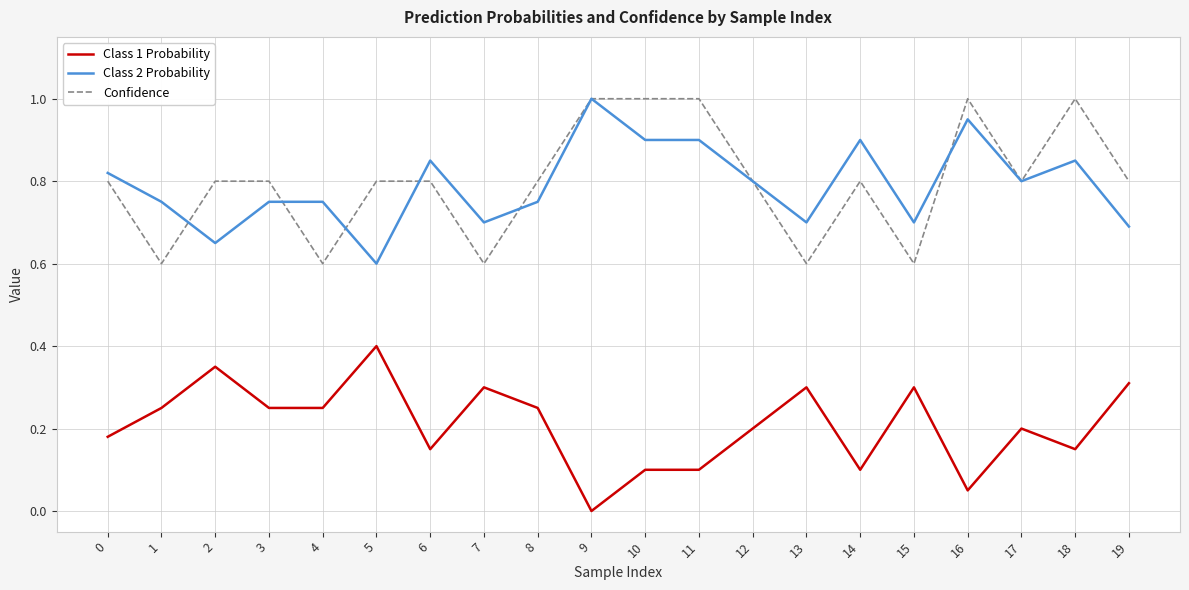

Is it true that Class 1 Probability equals 0.1 at 14?

True